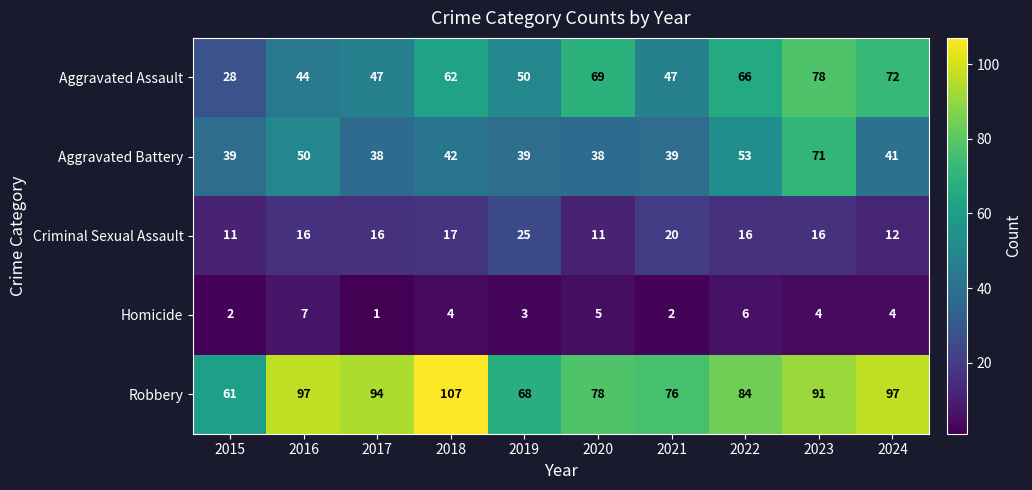

At how many categories does at least one series exceed 57?

10